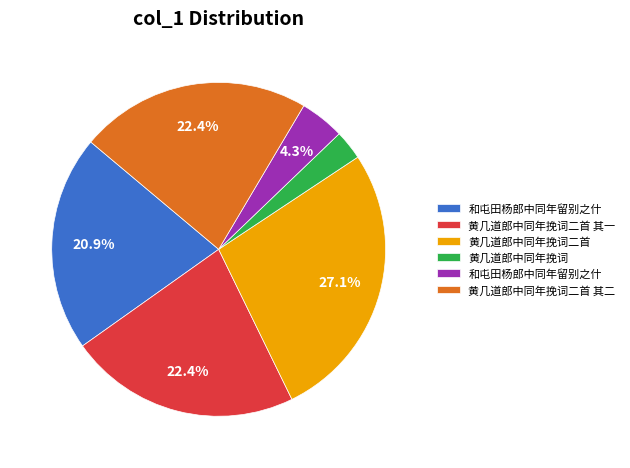

Does any single category account for the majority?

No